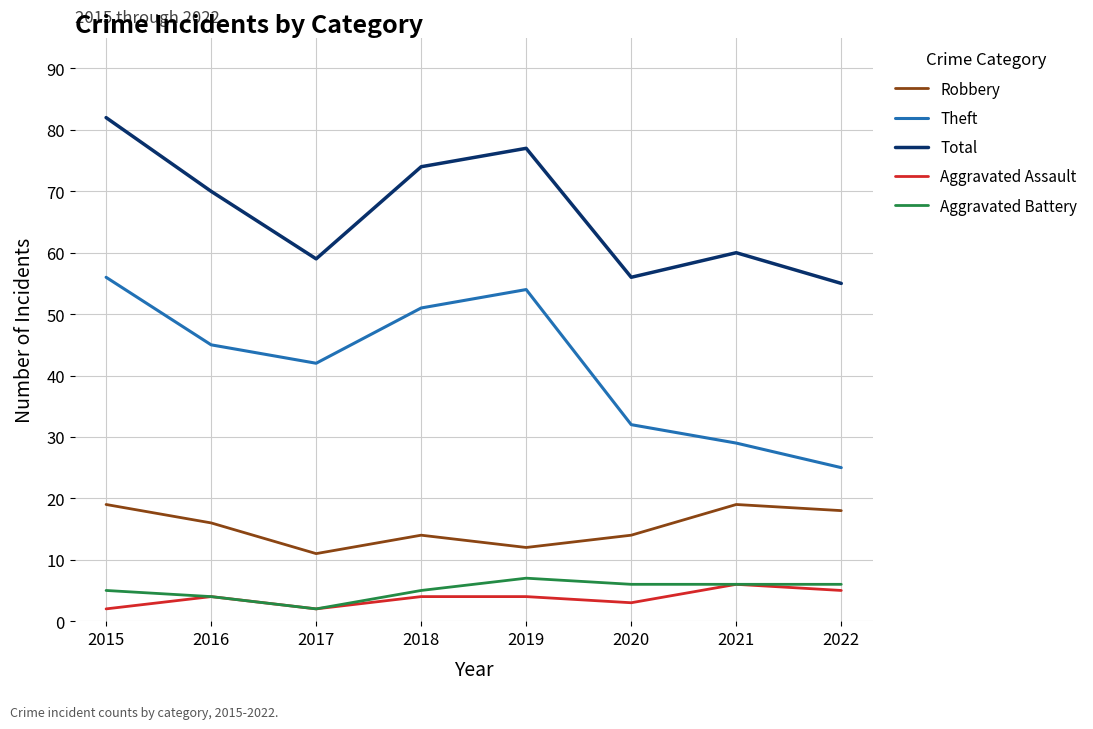

True or false: Aggravated Battery and Total intersect in this chart.

False